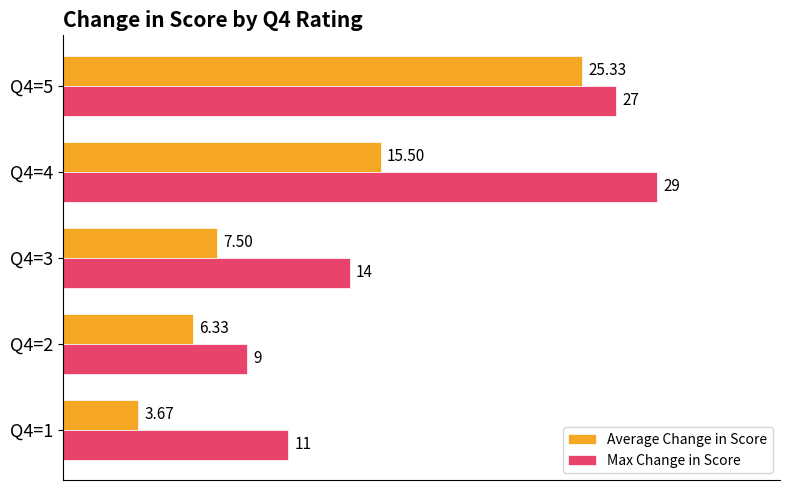

At how many categories does at least one series exceed 7?

5